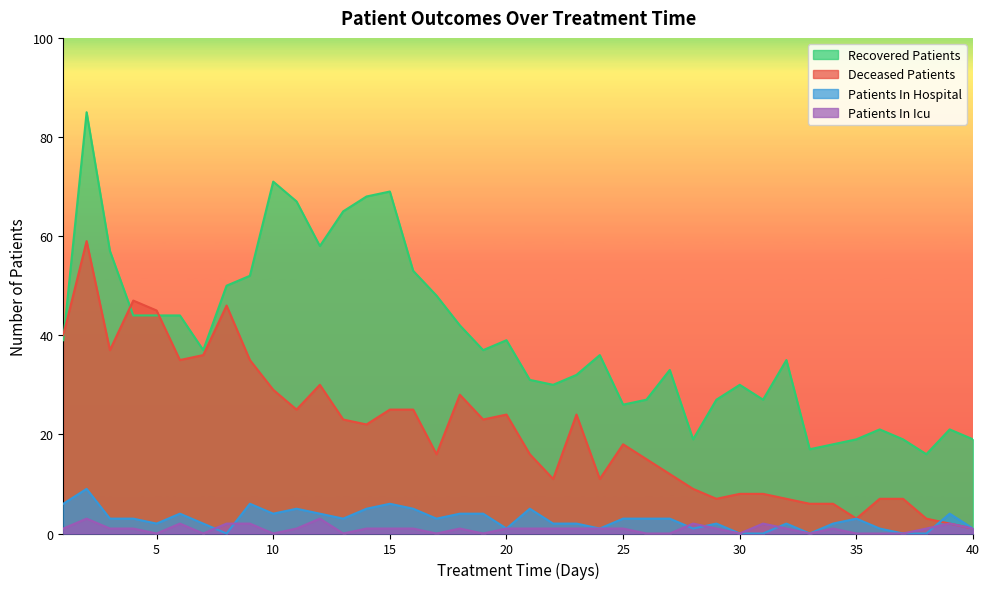

Does the chart display data point markers on the line(s)?

No